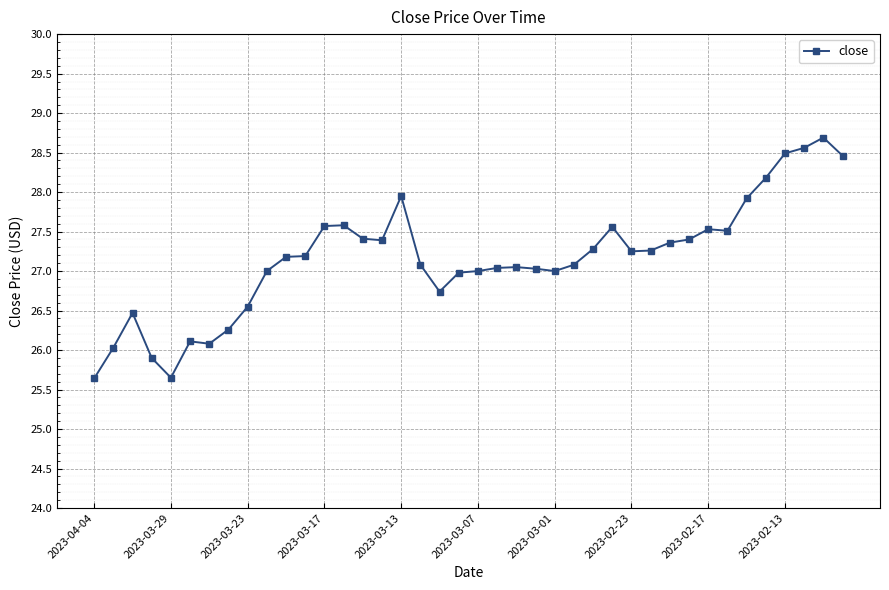

What is the value of the 16th point from the left?

27.4